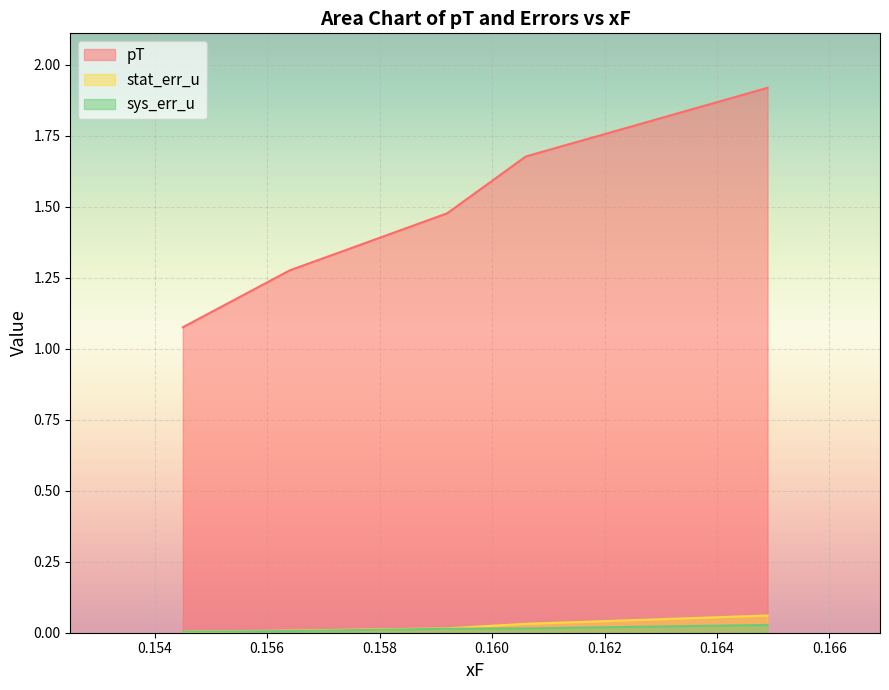

What is the lowest value of the pT series?

1.1